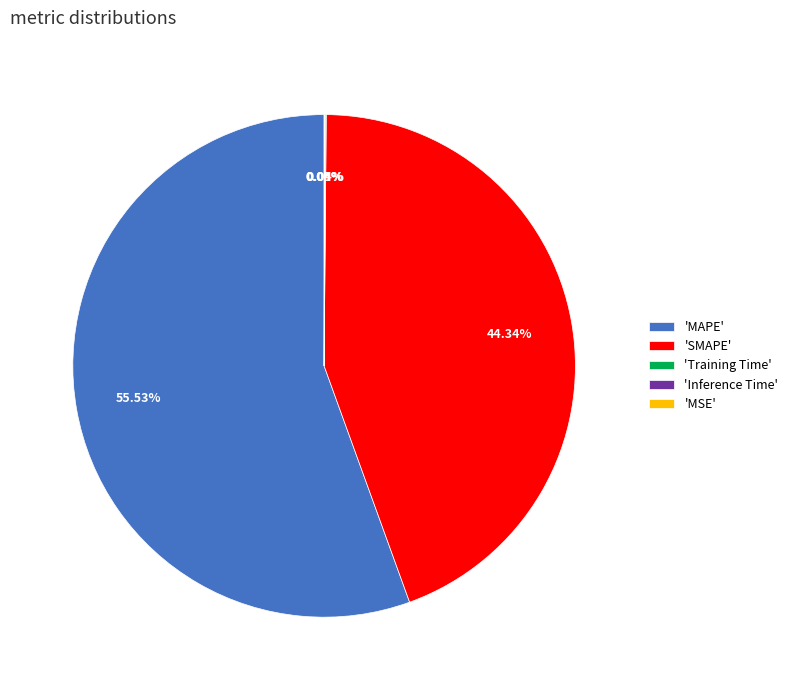

What is the majority slice?

'MAPE'